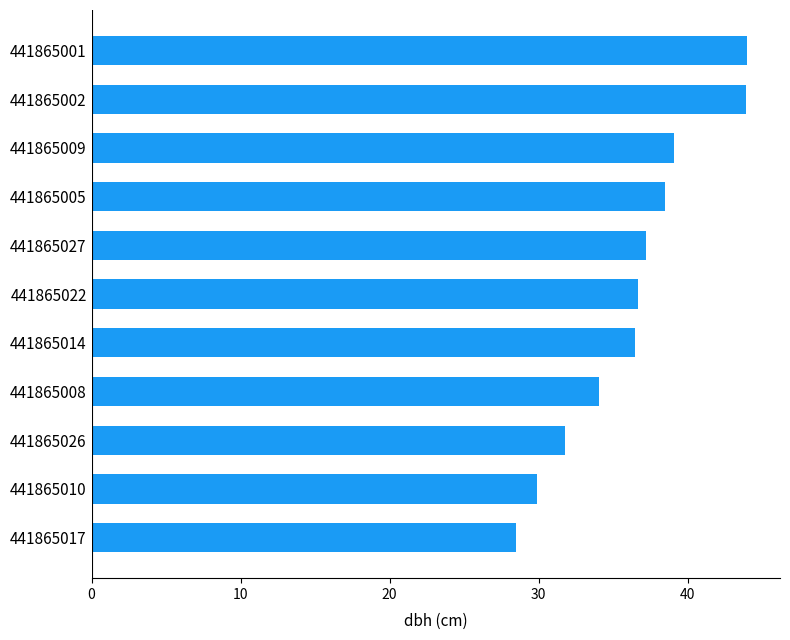

What is the difference between the values at 441865009 and 441865002?

4.8